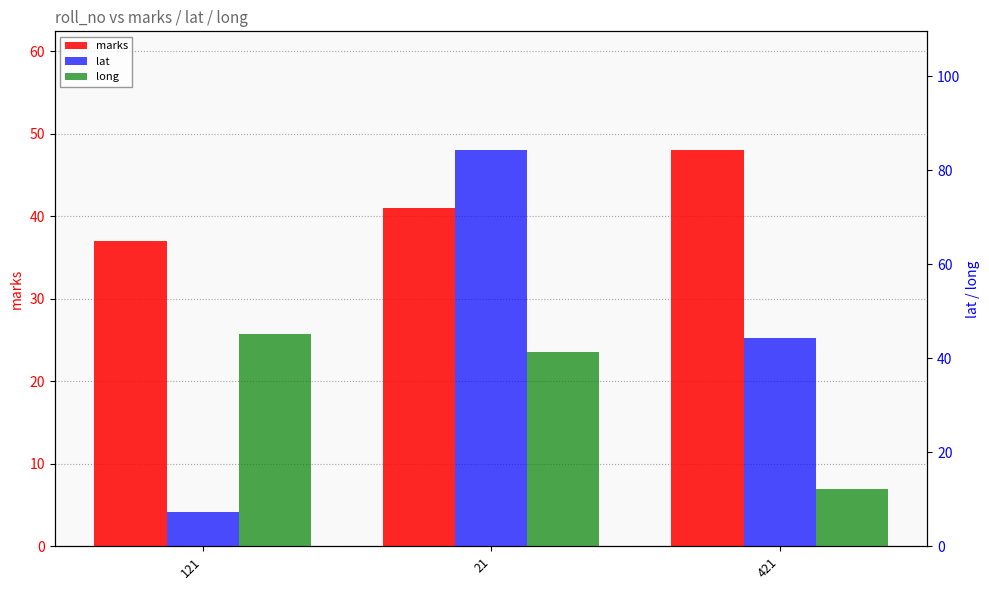

Count the marks values in the range 37 to 48.

3